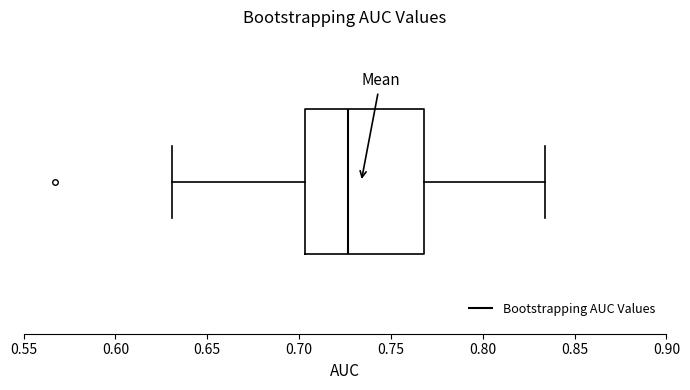

Where is the right edge of the box on the x-axis? The values are not printed on the chart, so give them approximately, as read against the axis.

0.770